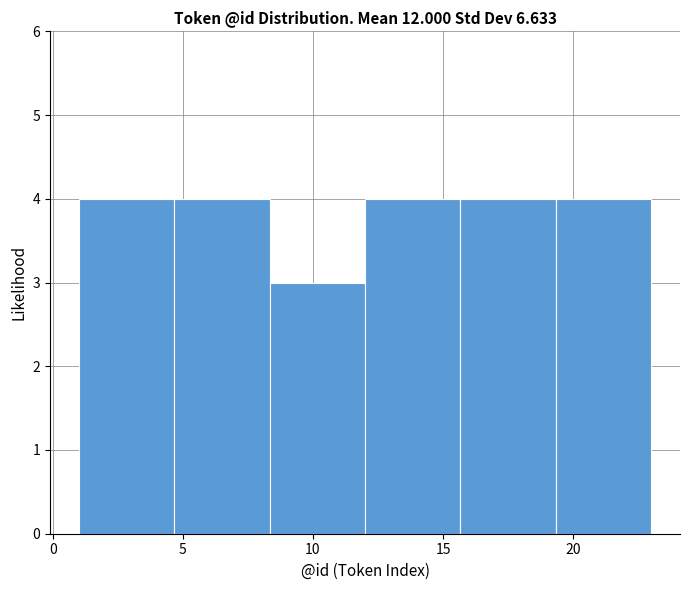

Reading left to right, list every bar in this chart as the range it spans on the x-axis followed by its height. Neither the bar edges nor the heights are printed on the chart, so give them approximately, as read against the axes.

1.0 to 4.5: 4
4.5 to 8.5: 4
8.5 to 12.0: 3
12.0 to 15.5: 4
15.5 to 19.5: 4
19.5 to 23.0: 4